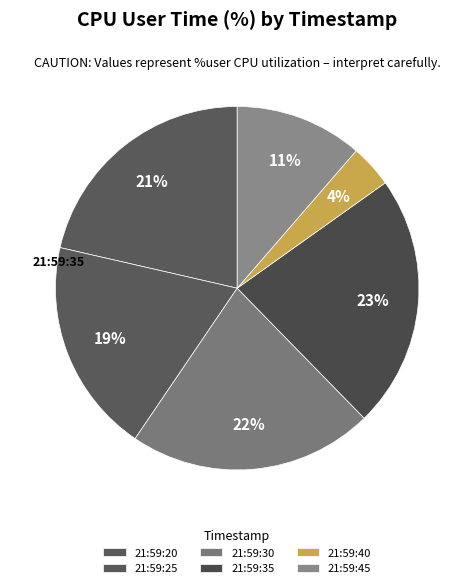

How many segments does this pie chart have?

6